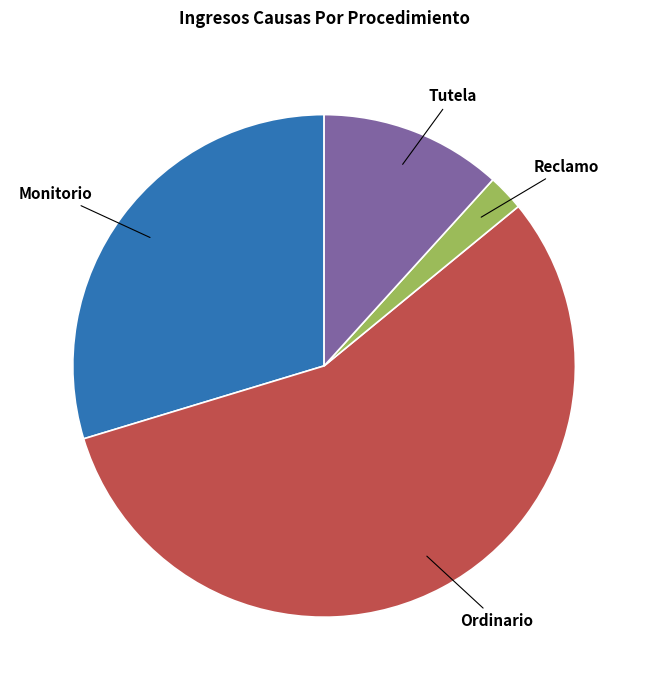

Rank the categories by value from lowest to highest.

Reclamo, Tutela, Monitorio, Ordinario